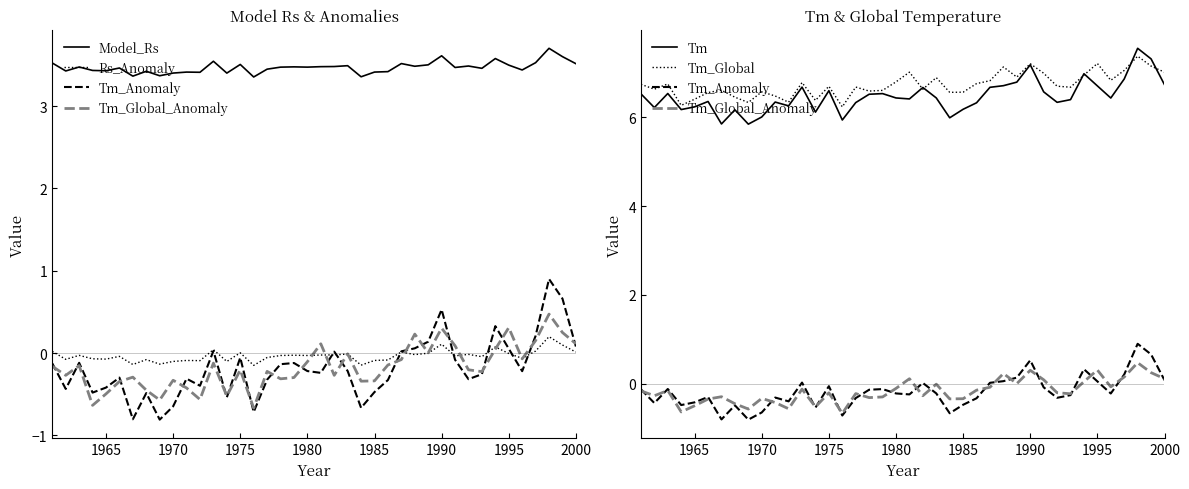

True or false: Tm and Tm_Global_Anomaly cross at least once.

False